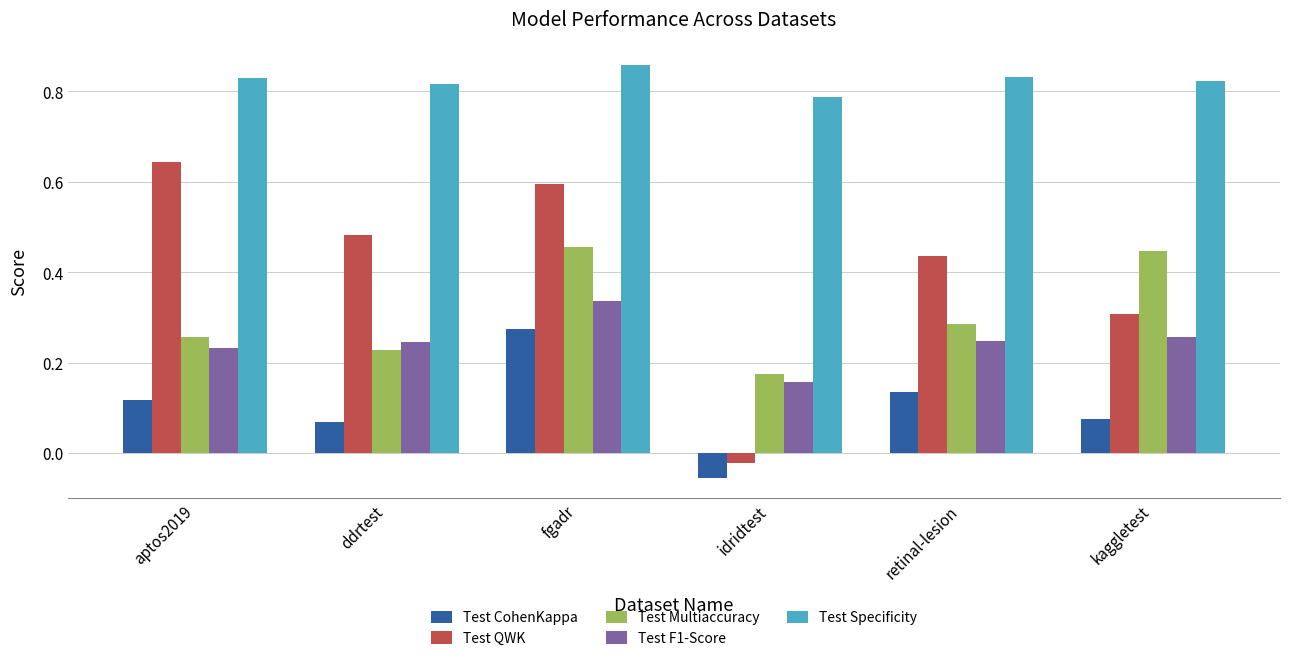

At which label does Test Multiaccuracy reach its peak?

fgadr